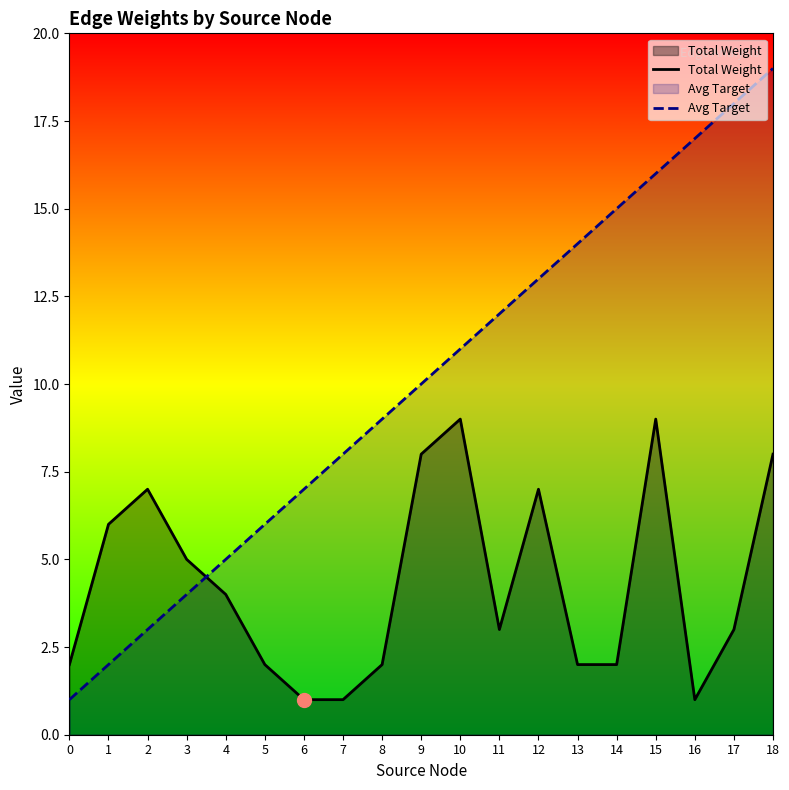

How many values in the Total Weight series exceed 3?

9